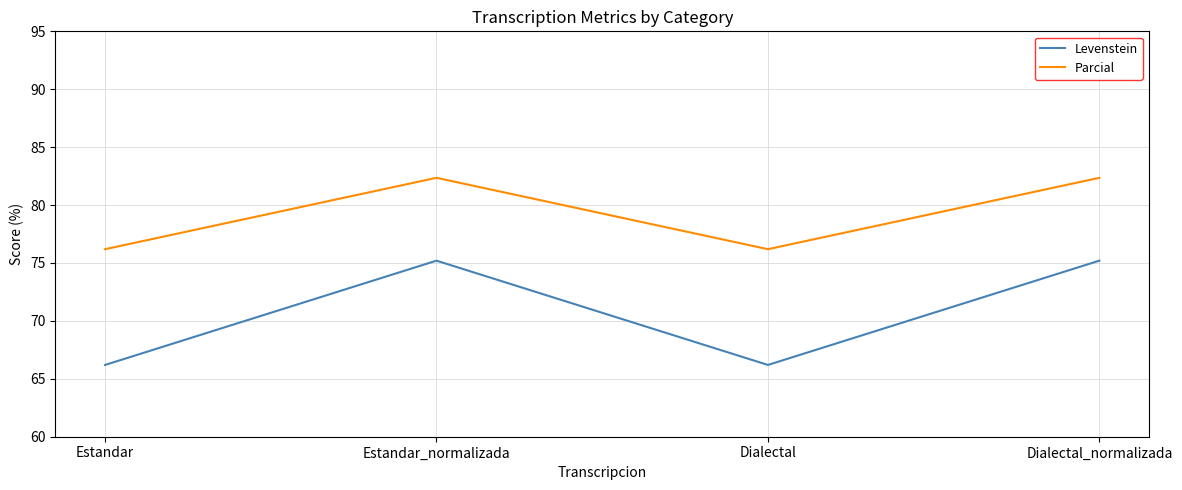

In Levenstein, how many points are lower than both neighbors (excluding endpoints)?

1